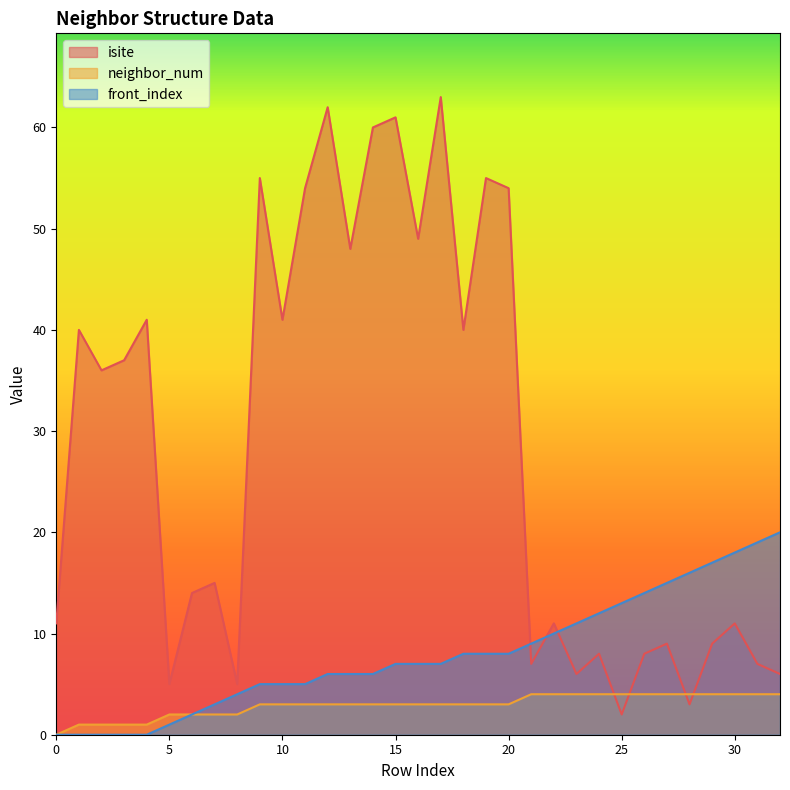

Reading right to left, what are all the values shown in this chart?

isite: 32=6	31=7	30=11	29=9	28=3	27=9	26=8	25=2	24=8	23=6	22=11	21=7	20=54	19=55	18=40	17=63	16=49	15=61	14=60	13=48	12=62	11=54	10=41	9=55	8=5	7=15	6=14	5=5	4=41	3=37	2=36	1=40	0=11
neighbor_num: 32=4	31=4	30=4	29=4	28=4	27=4	26=4	25=4	24=4	23=4	22=4	21=4	20=3	19=3	18=3	17=3	16=3	15=3	14=3	13=3	12=3	11=3	10=3	9=3	8=2	7=2	6=2	5=2	4=1	3=1	2=1	1=1	0=0
front_index: 32=20	31=19	30=18	29=17	28=16	27=15	26=14	25=13	24=12	23=11	22=10	21=9	20=8	19=8	18=8	17=7	16=7	15=7	14=6	13=6	12=6	11=5	10=5	9=5	8=4	7=3	6=2	5=1	4=0	3=0	2=0	1=0	0=0